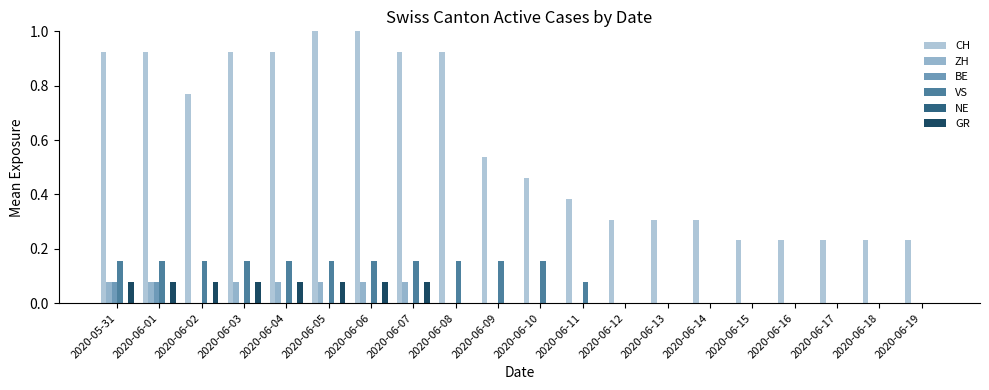

Are the bars grouped side by side (vs. stacked)?

Yes